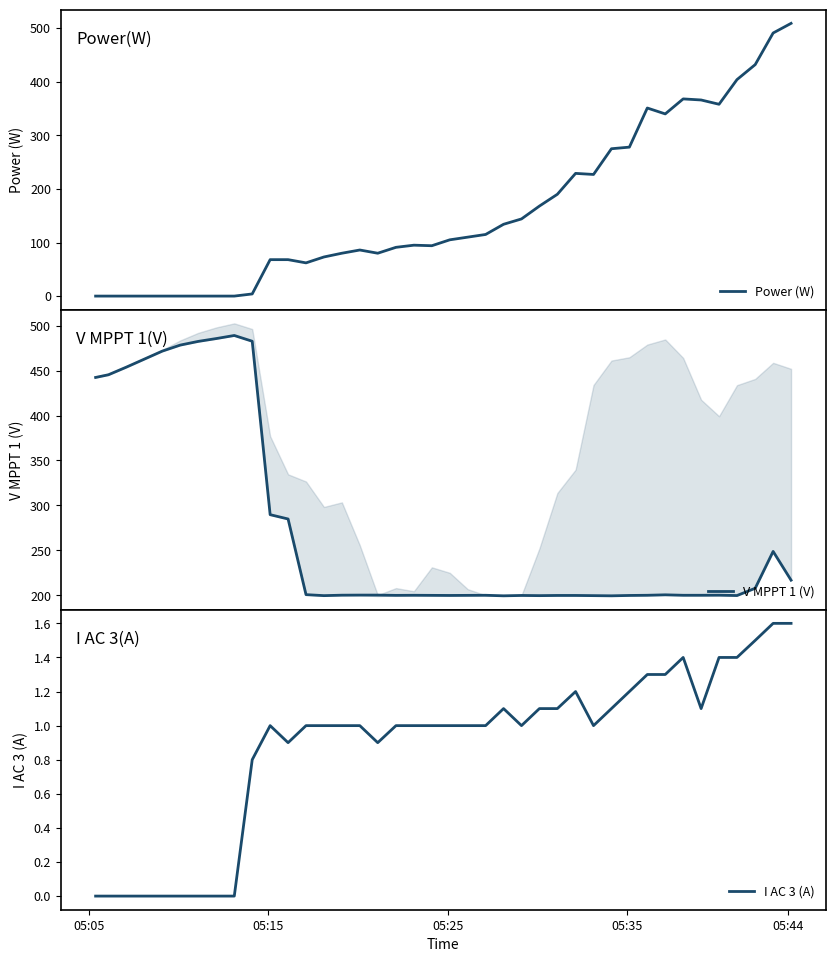

What is the highest value of the Power (W) series?

509